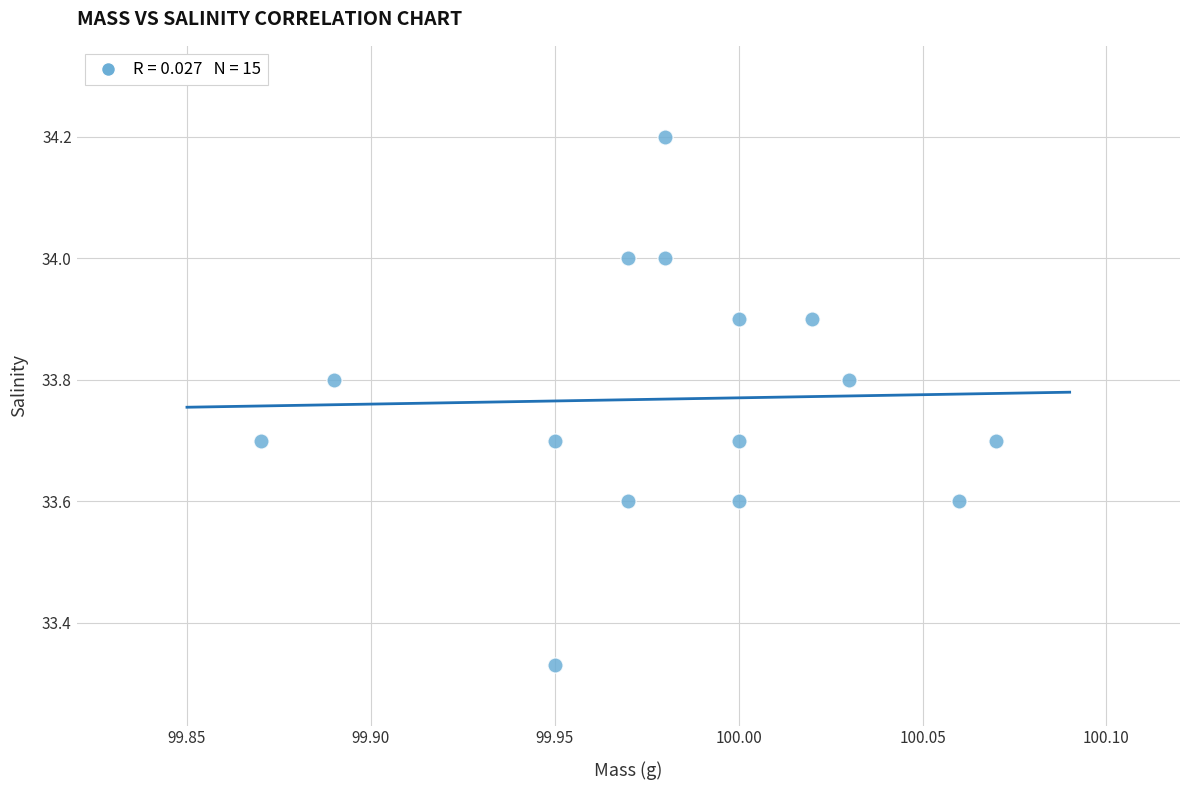

What is the range of Y values (max minus min)?

0.9